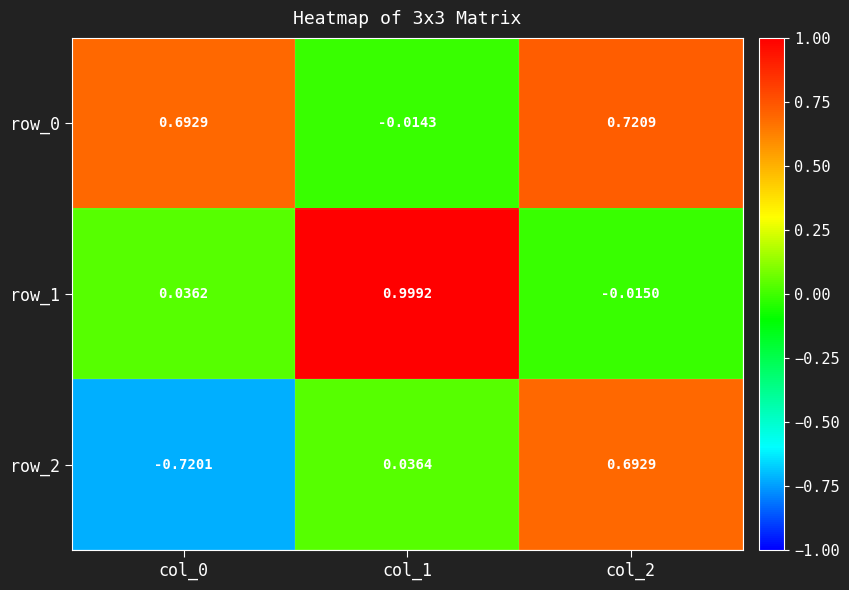

Is the value of row_2 at col_0 greater than the value of row_1 at col_0?

No